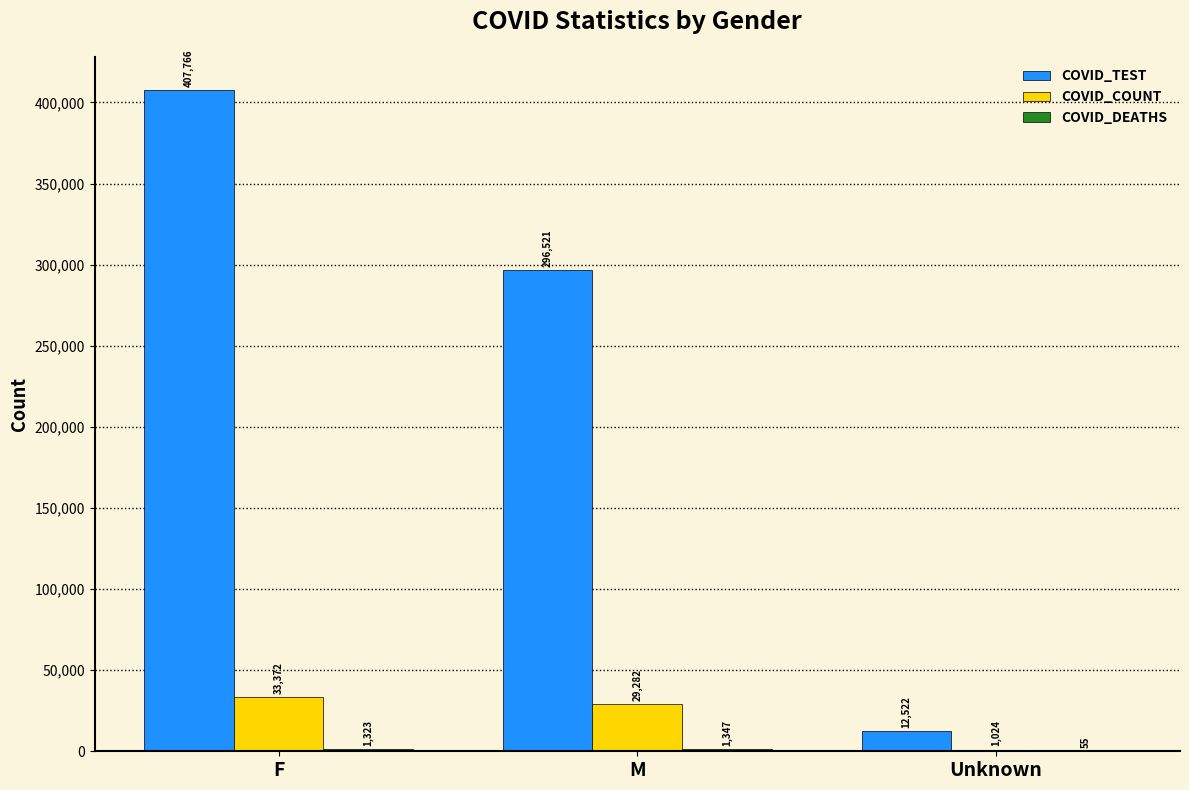

What is the highest value of the COVID_TEST series?

407766